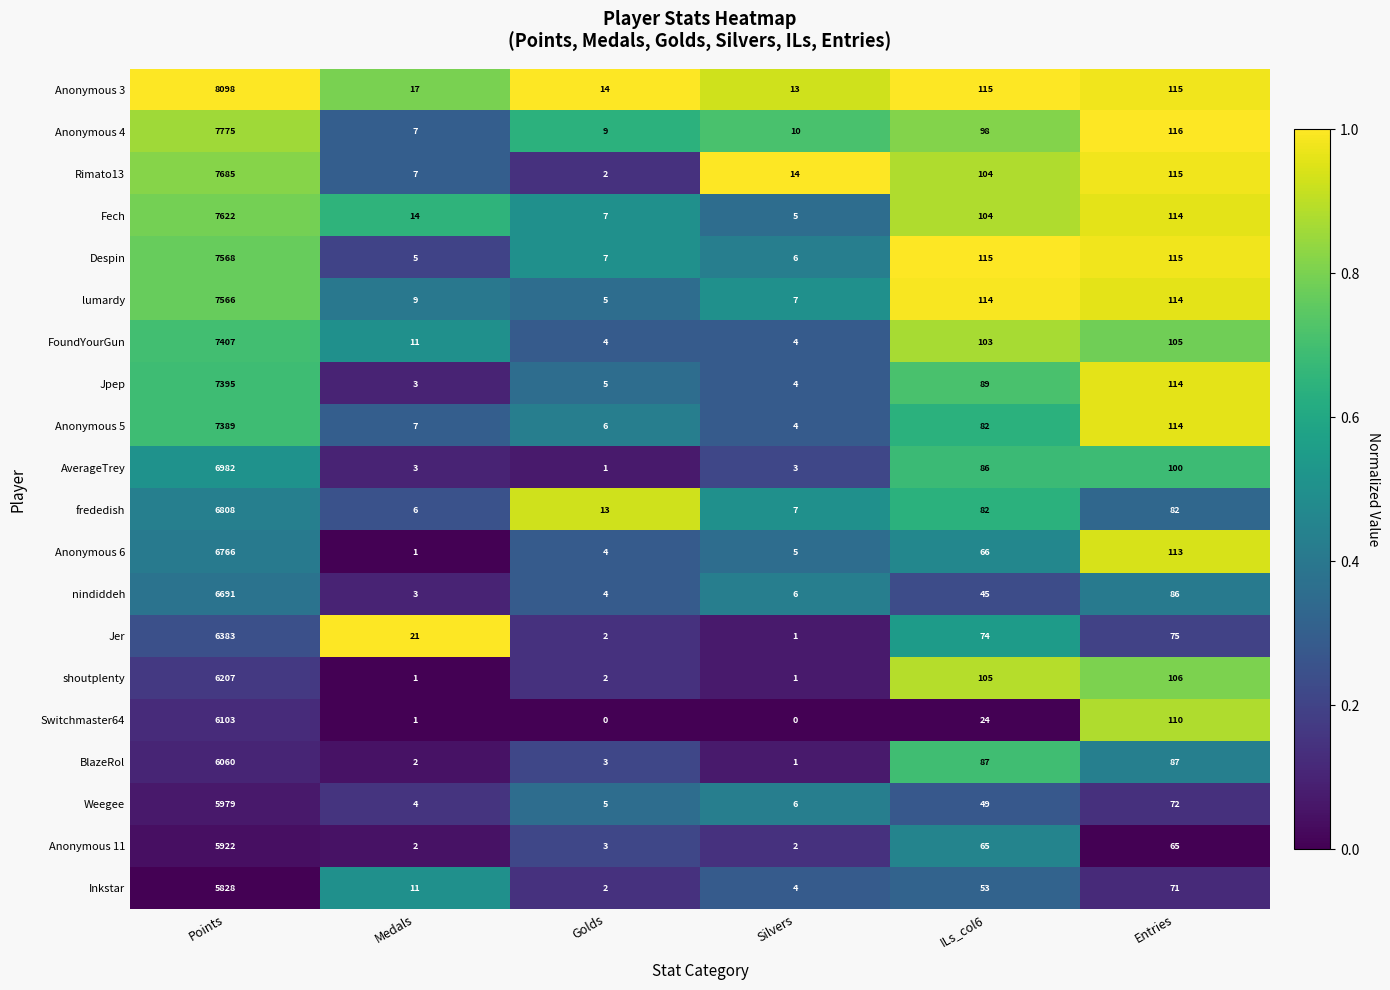

What is the difference between the maximum and minimum values in the Switchmaster64 series?

6103